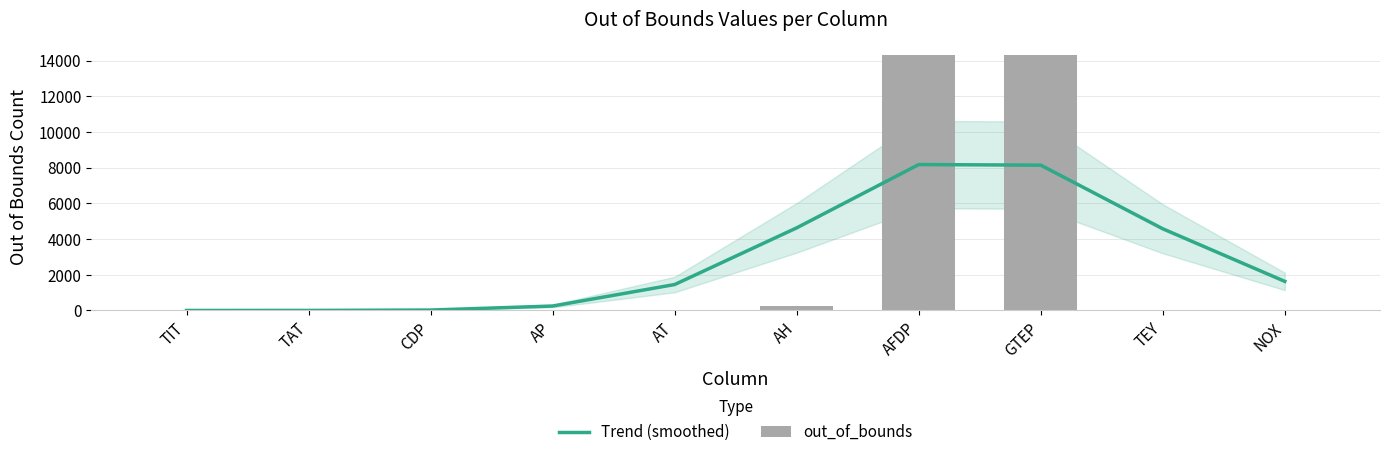

Reading right to left, what are all the values shown in this chart?

Trend (smoothed): NOX=1629.1	TEY=4577.4	GTEP=8144.8	AFDP=8178.3	AH=4629.8	AT=1452.9	AP=247.7	CDP=22.8	TAT=1.1	TIT=0.0
out_of_bounds: NOX=0.0	TEY=19.0	GTEP=14310.0	AFDP=14310.0	AH=245.0	AT=0.0	AP=0.0	CDP=0.0	TAT=0.0	TIT=0.0